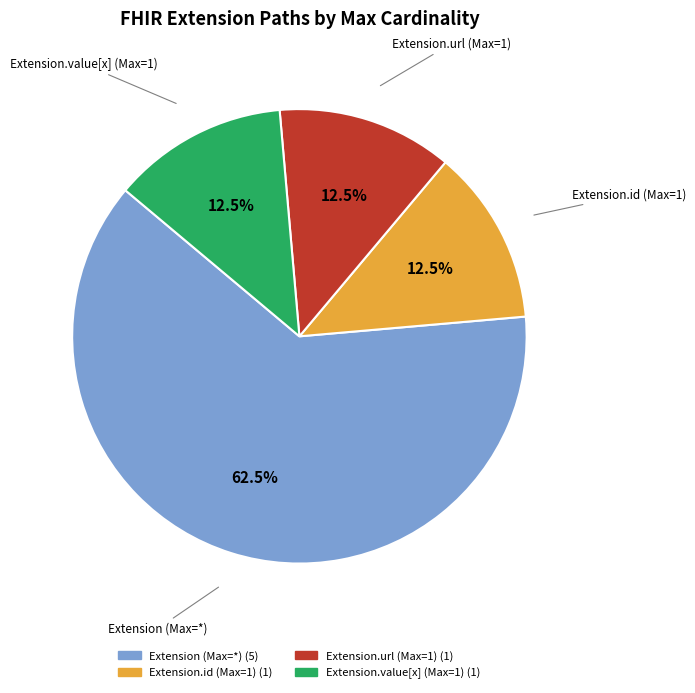

Is there a majority slice in this chart?

Yes